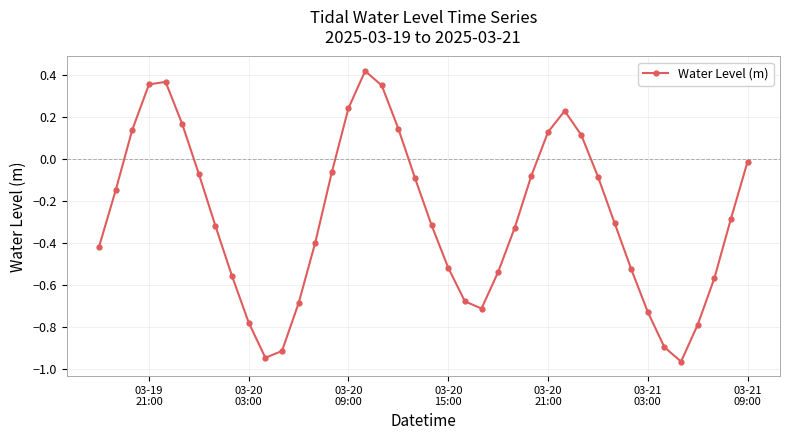

What is the sum of all values?

-11.0